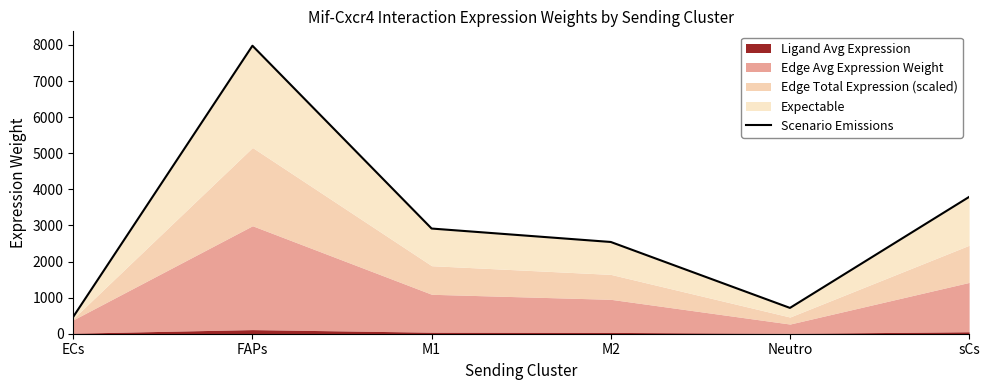

Which label corresponds to the smallest value in the chart?

ECs